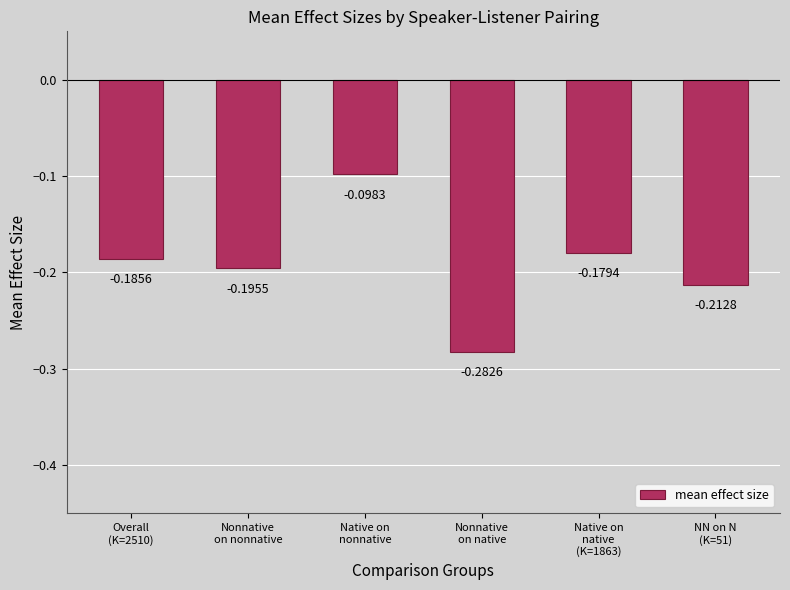

What is the sum of all values?

-1.2